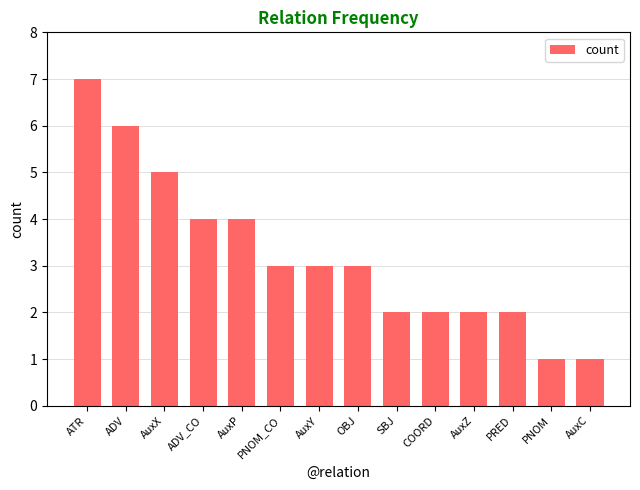

What value does the data have at AuxP?

4